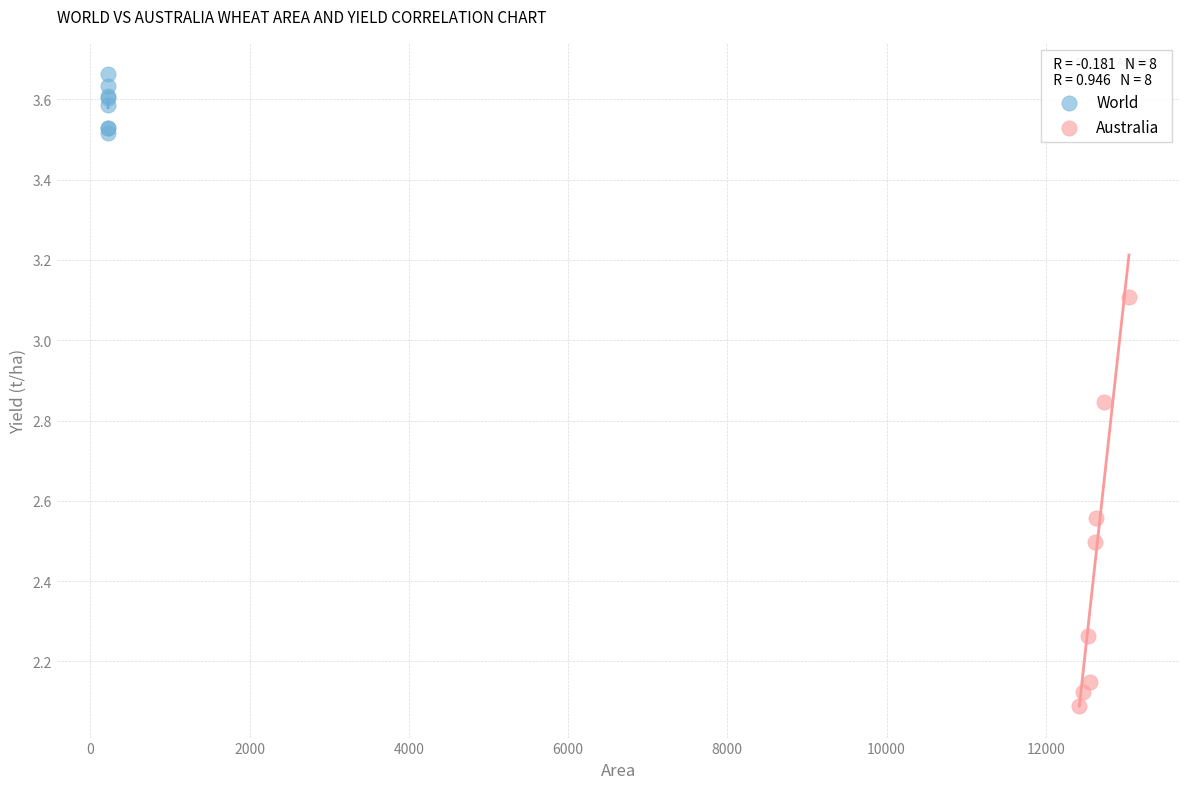

What are all the series names shown in the legend?

World, Australia